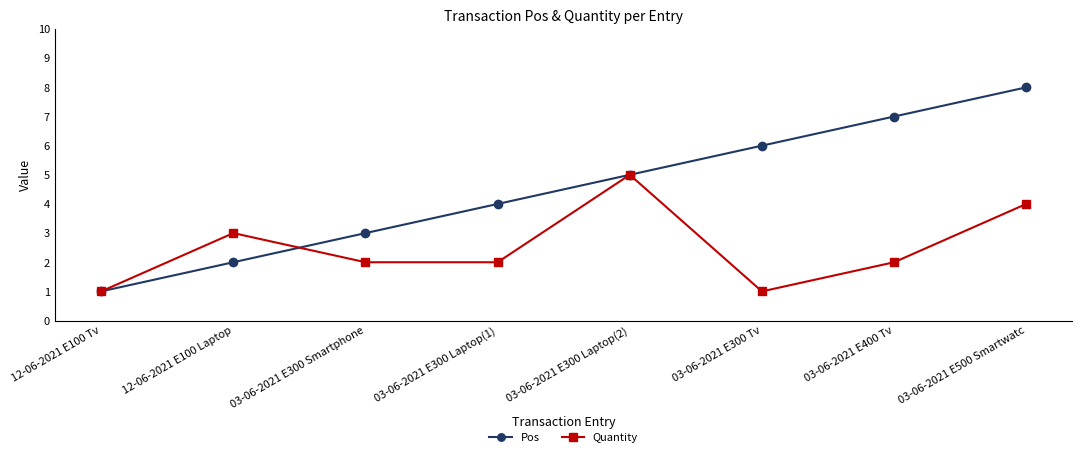

What are all the series names shown in the legend?

Pos, Quantity